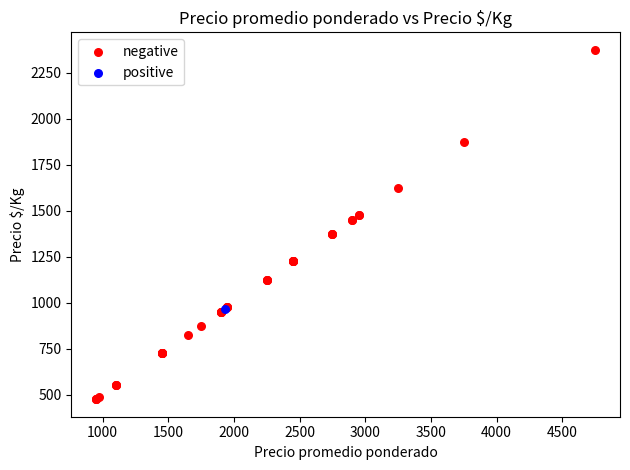

What are all the series names shown in the legend?

negative, positive